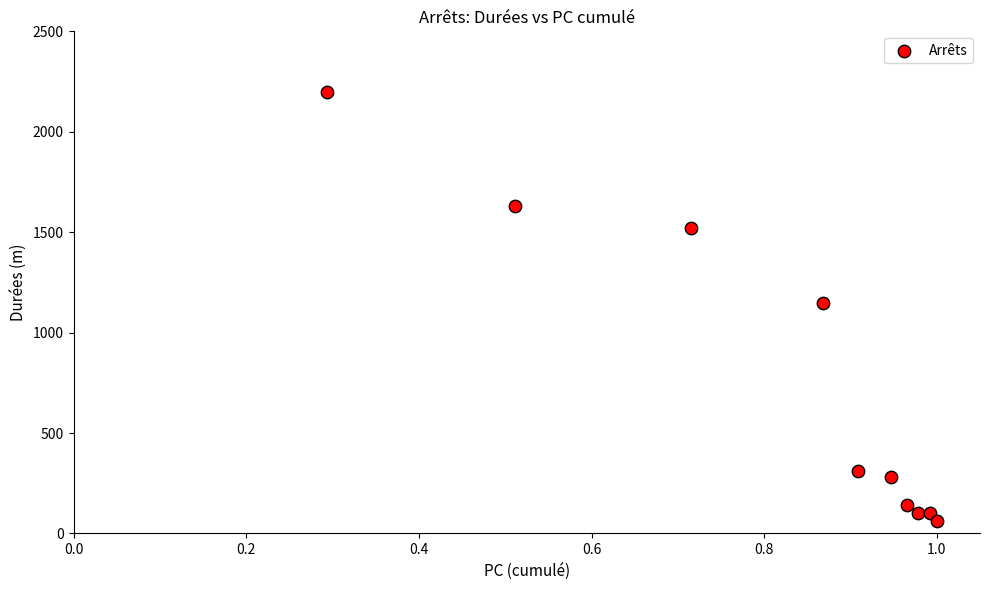

What is the range of Y values (max minus min)?

2138